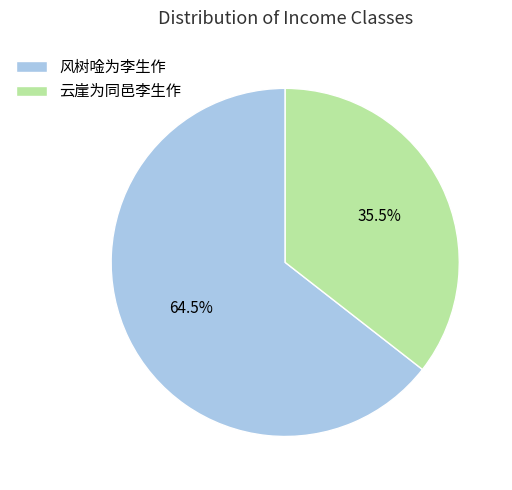

Approximately how many times larger is the value at 风树唫为李生作 compared to 云崖为同邑李生作?

1.8